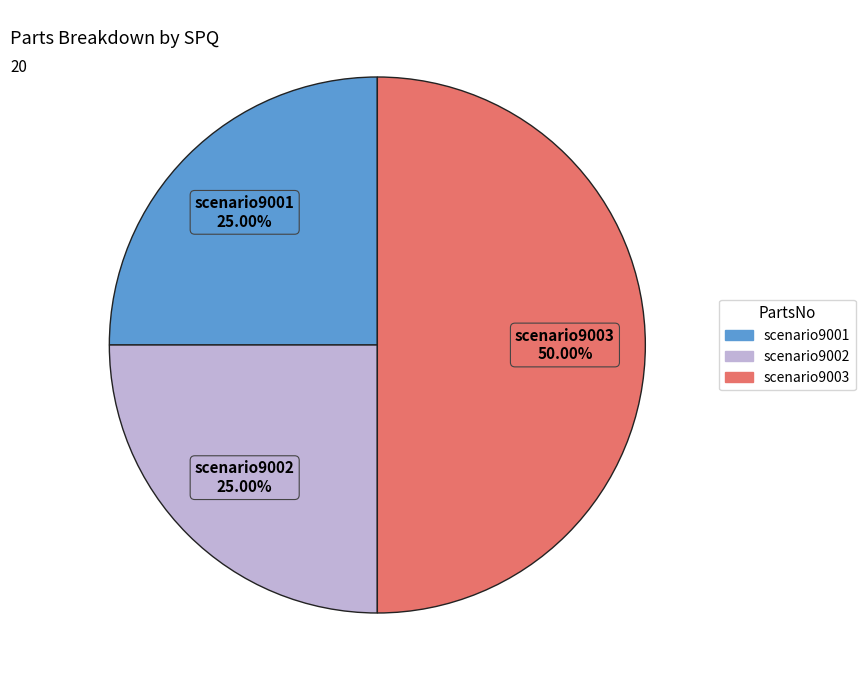

Which slice is the largest?

scenario9003